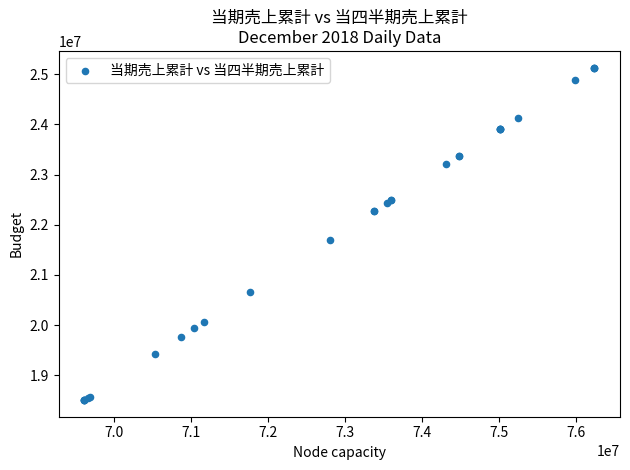

What Y value in the scatter plot is closest to 21818600?

21695700